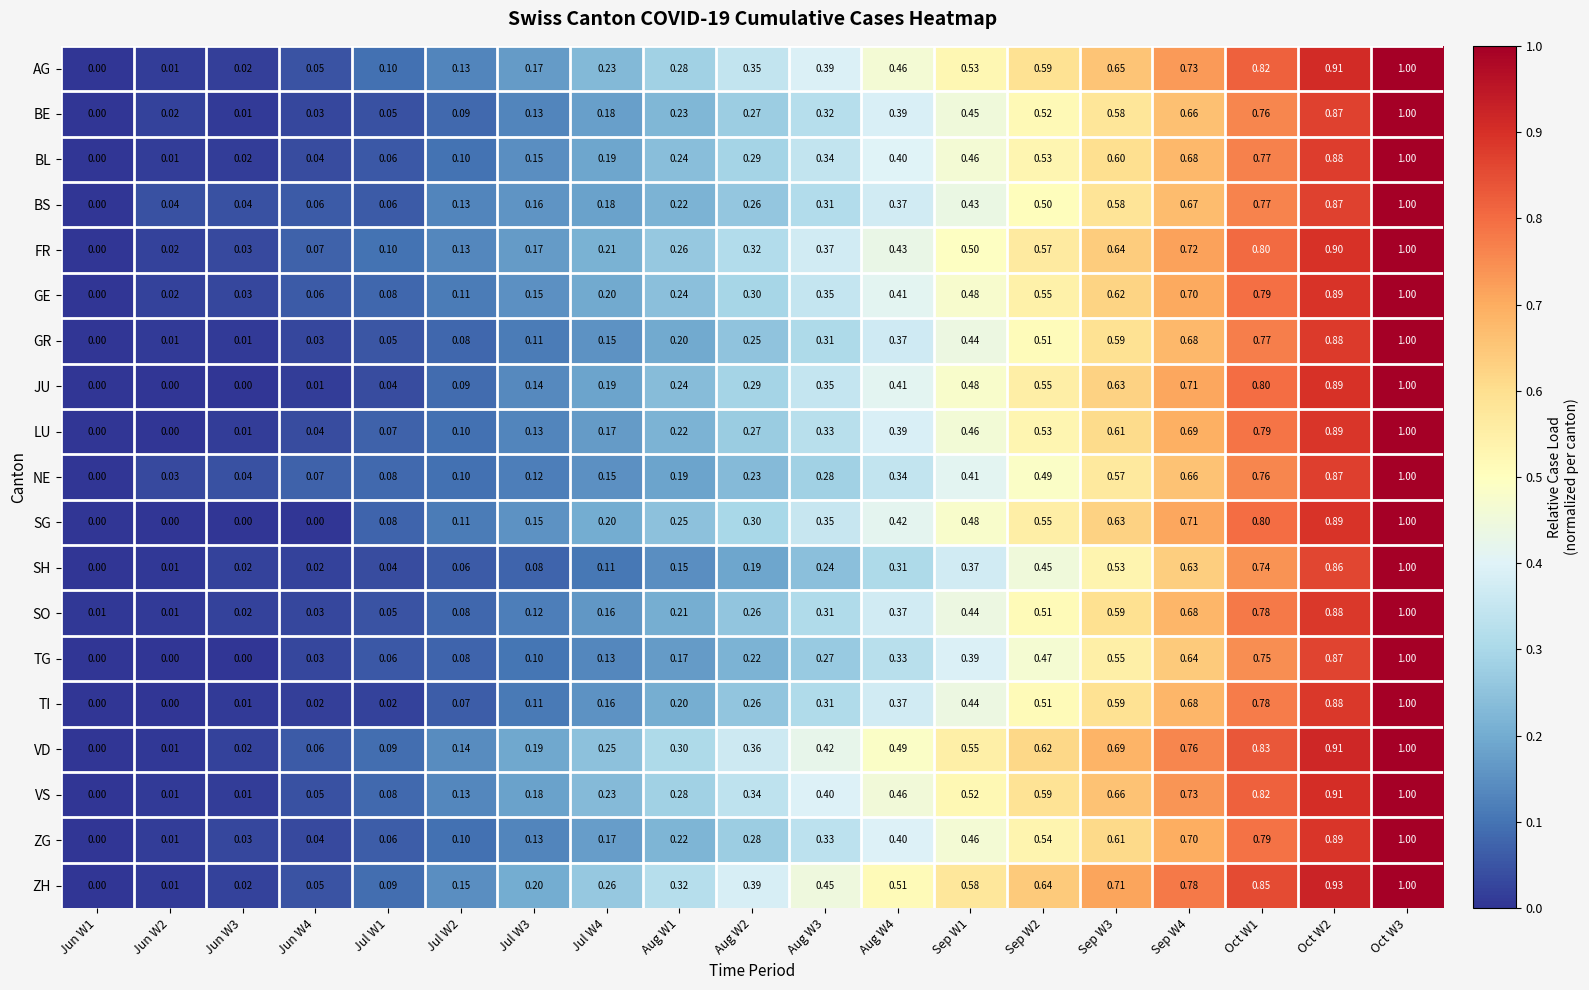

Is the value of FR at Aug W2 greater than the value of TI at Aug W3?

Yes